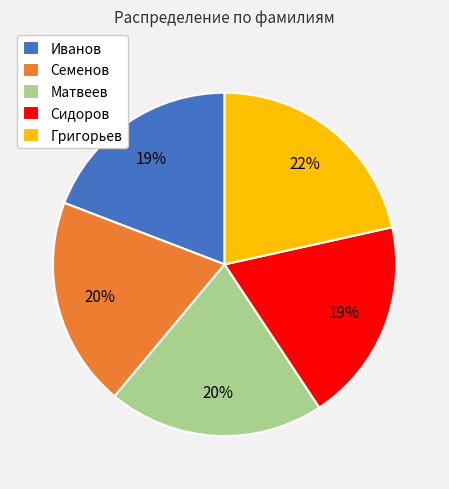

Combined, do Иванов and Матвеев account for over 50%?

No